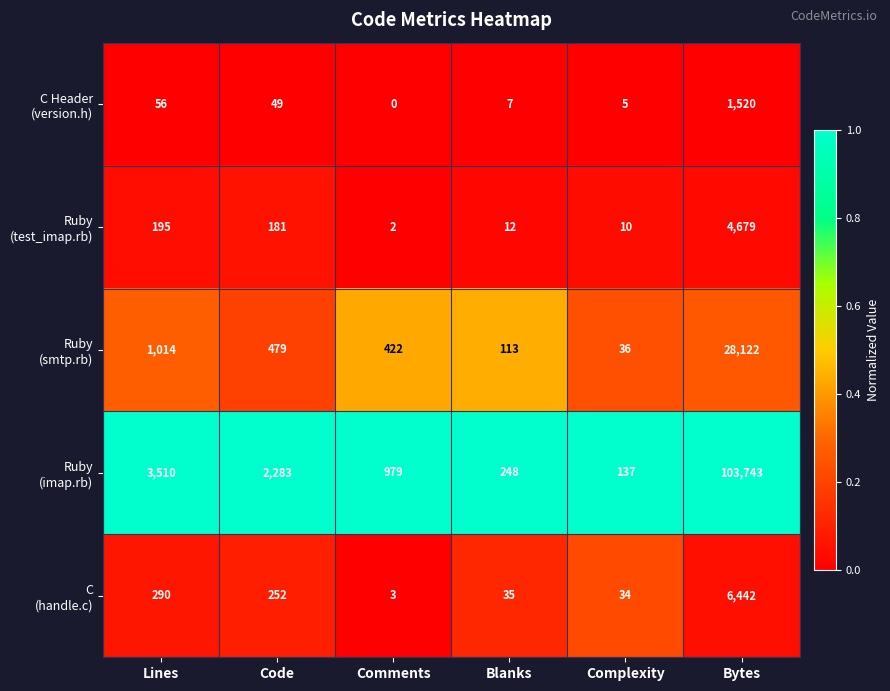

What is the spread (max minus min) of values at Complexity?

132